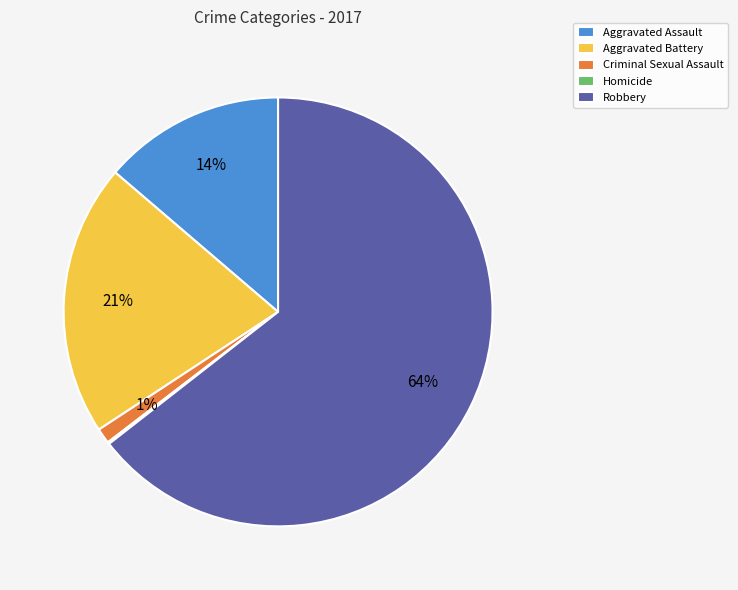

The Robbery slice represents 64% of the pie. True or false?

True